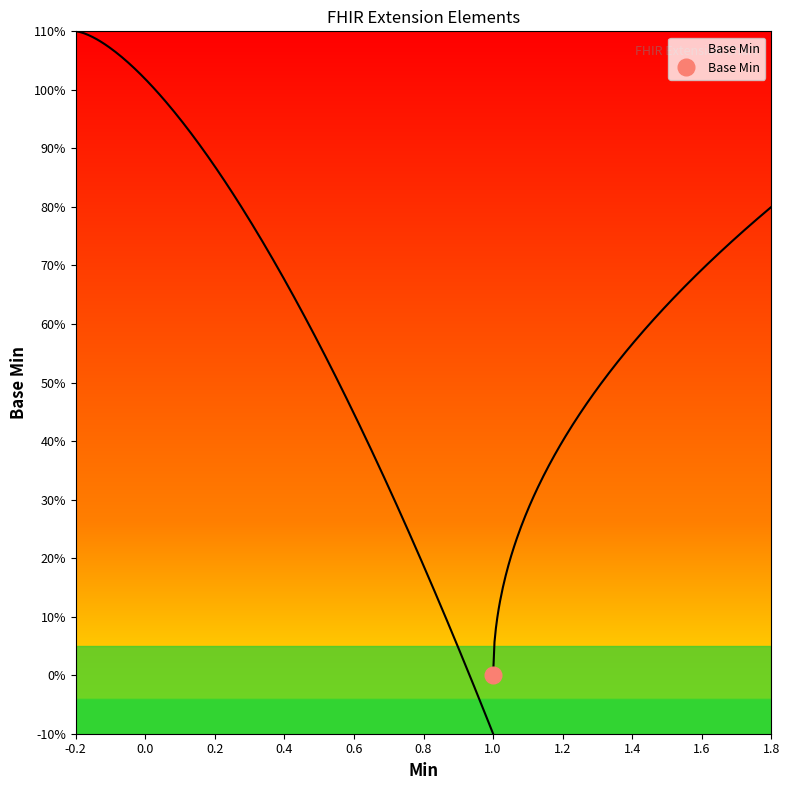

What is the greatest value displayed?

1